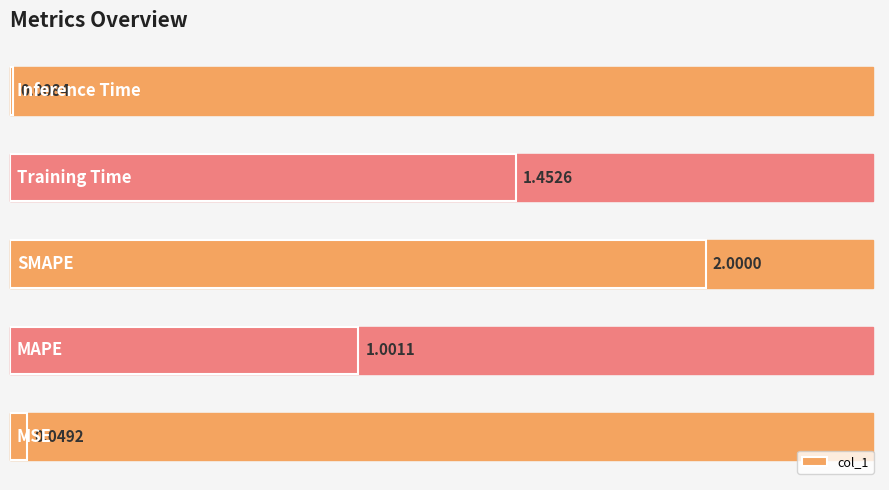

What is the difference between the second highest and minimum values?

1.4